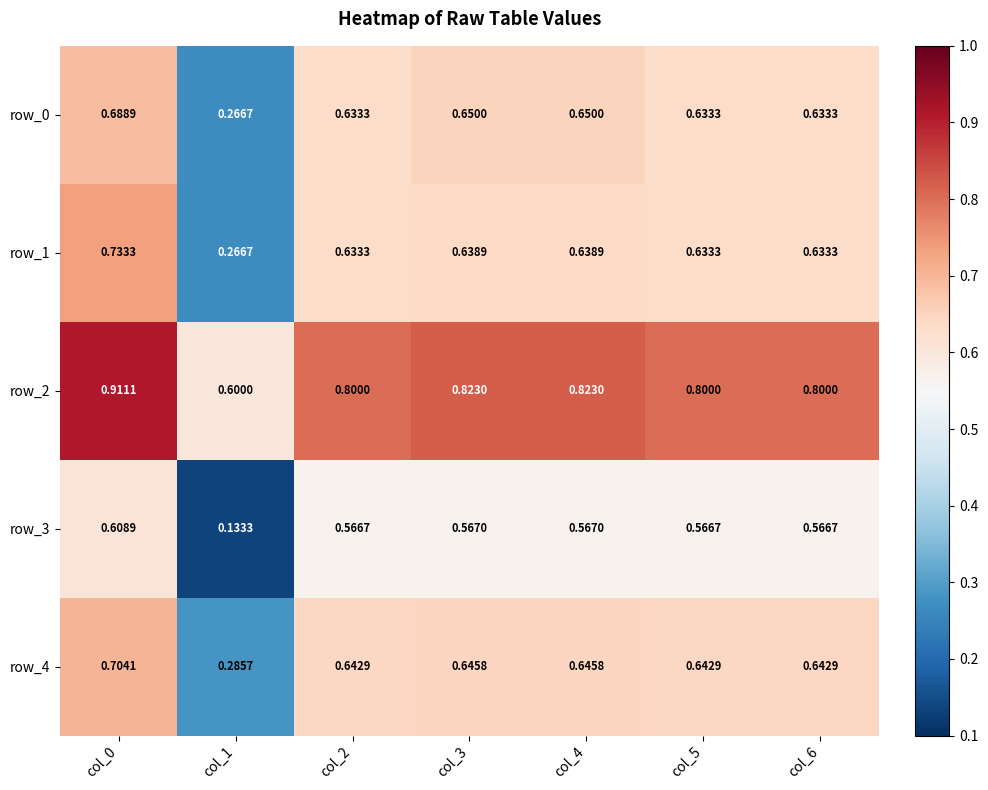

Which category has the lowest value in the row_0 series?

col_1